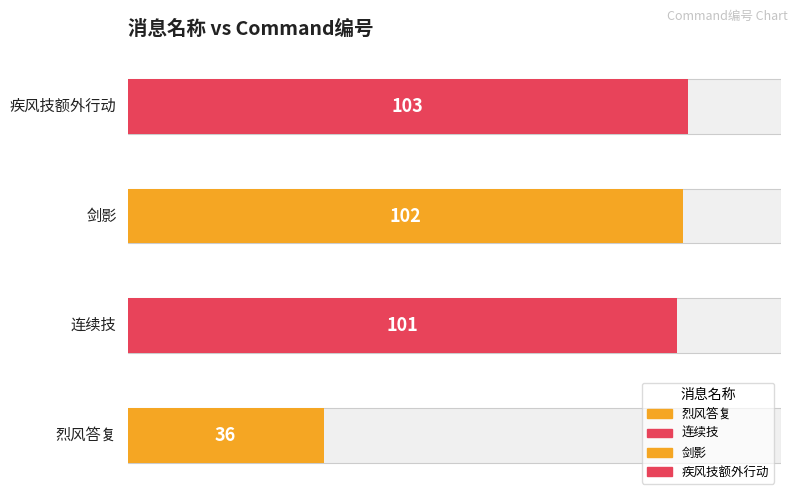

At which label is the value closest to 69?

连续技